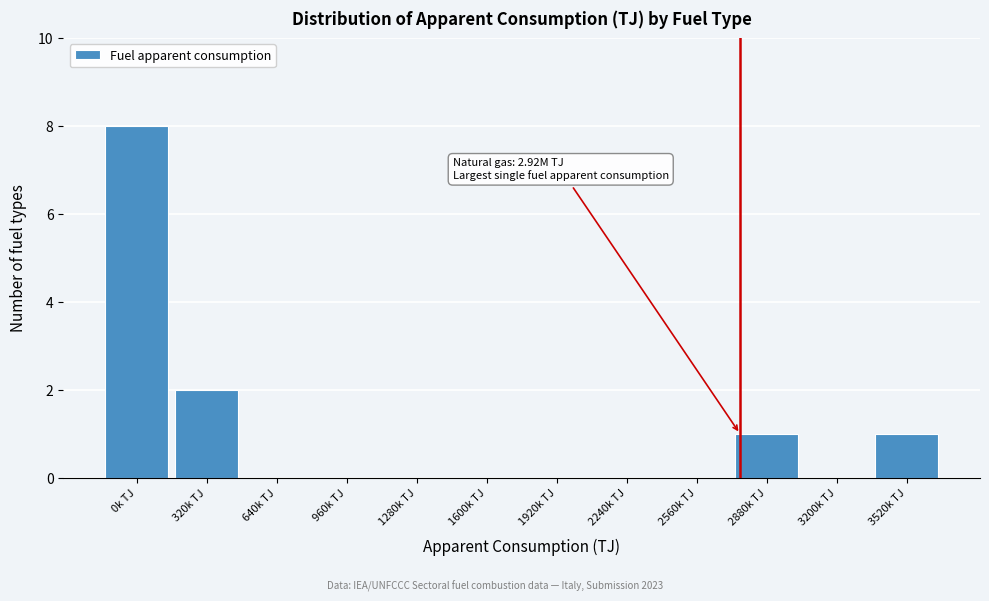

Reading left to right, extract all data points from this chart.

0k TJ=8	320k TJ=2	640k TJ=0	960k TJ=0	1280k TJ=0	1600k TJ=0	1920k TJ=0	2240k TJ=0	2560k TJ=0	2880k TJ=1	3200k TJ=0	3520k TJ=1